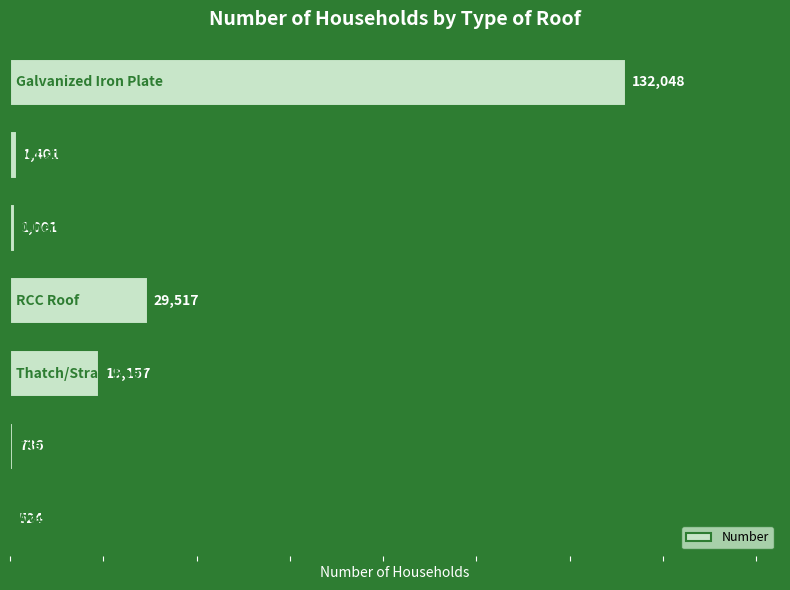

Reading top to bottom, transcribe all the data shown in this chart.

132048	1401	1001	29517	19157	736	524